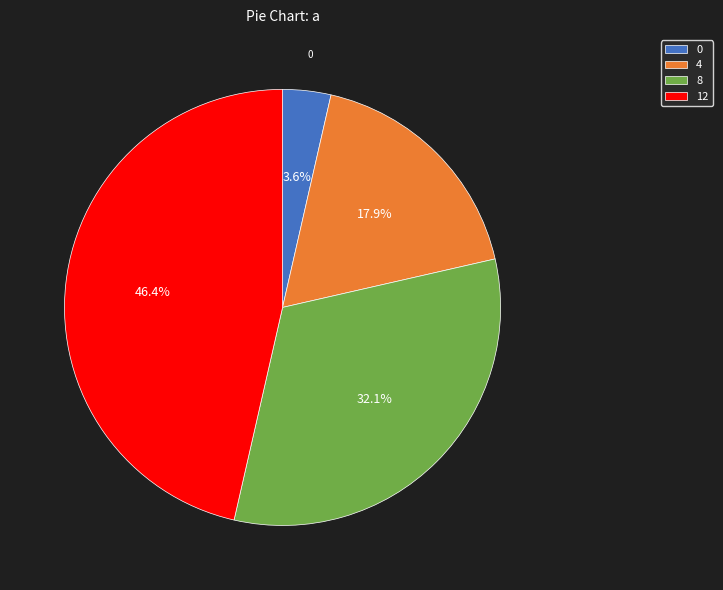

To the nearest percent, what is the average slice percentage?

25%